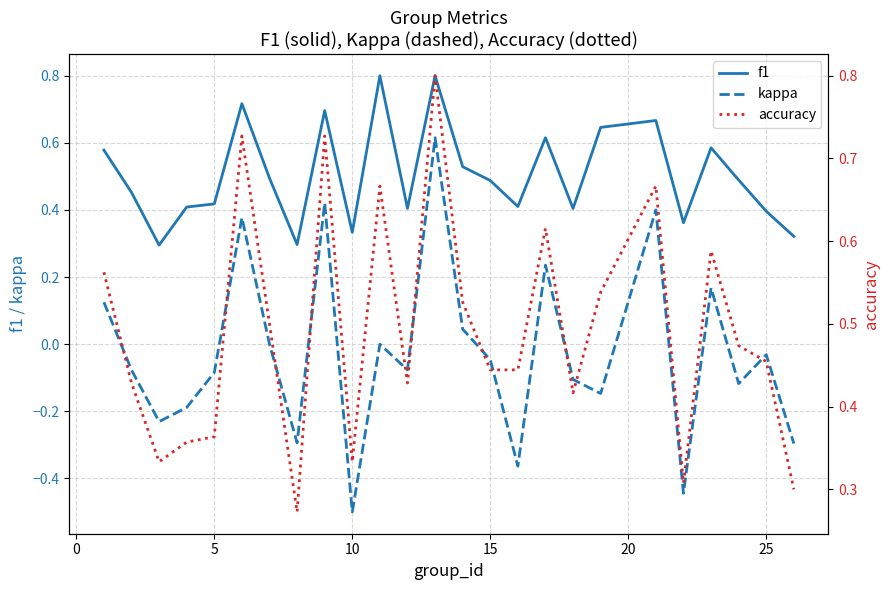

True or false: accuracy has more than 2 interior local peaks.

True